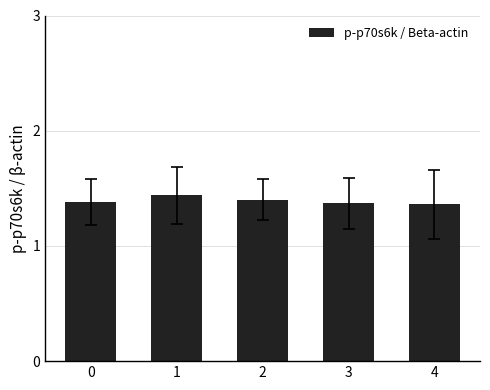

How many values are between 1 and 2?

5